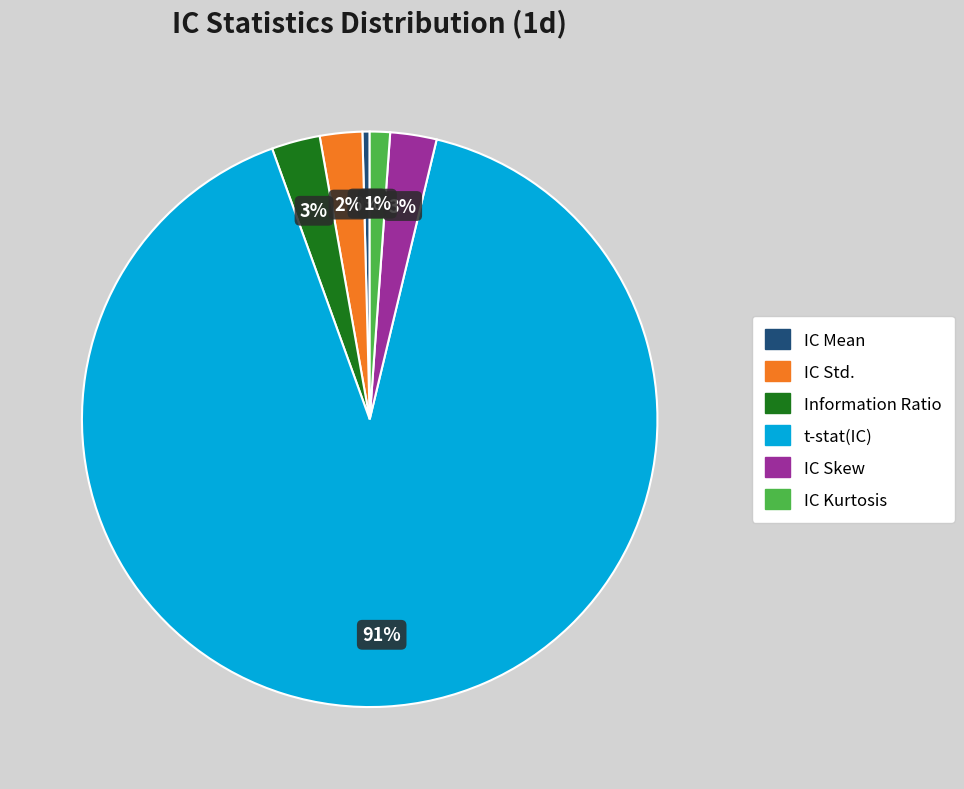

How many segments does this pie chart have?

6